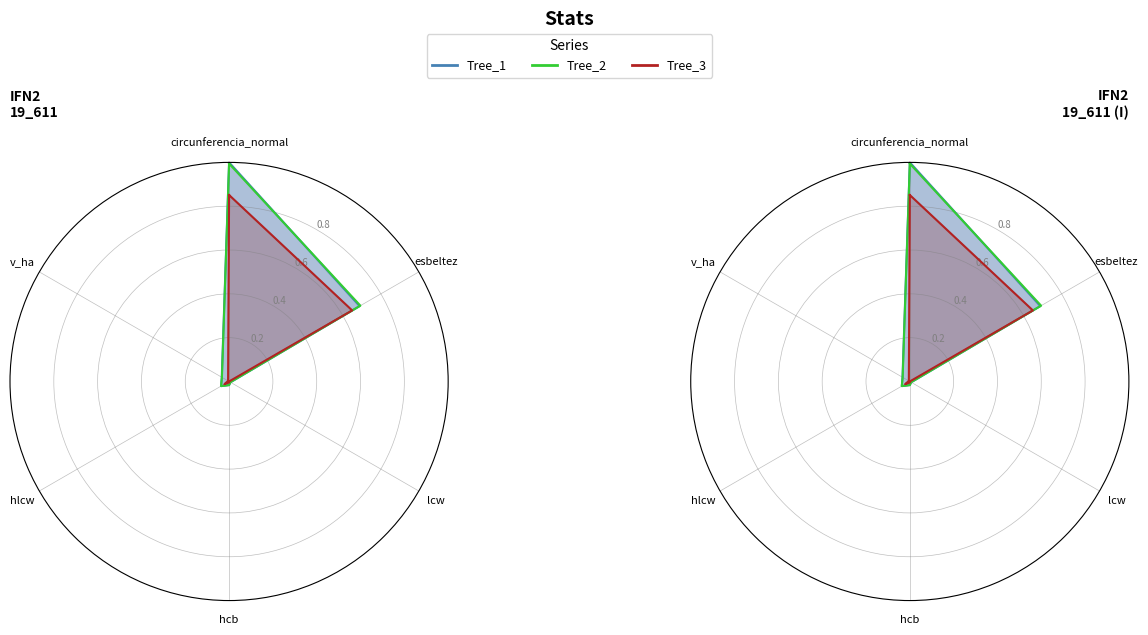

Rank the categories by Tree_1 value from lowest to highest.

lcw, hcb, v_ha, hlcw, esbeltez, circunferencia_normal, circunferencia_normal